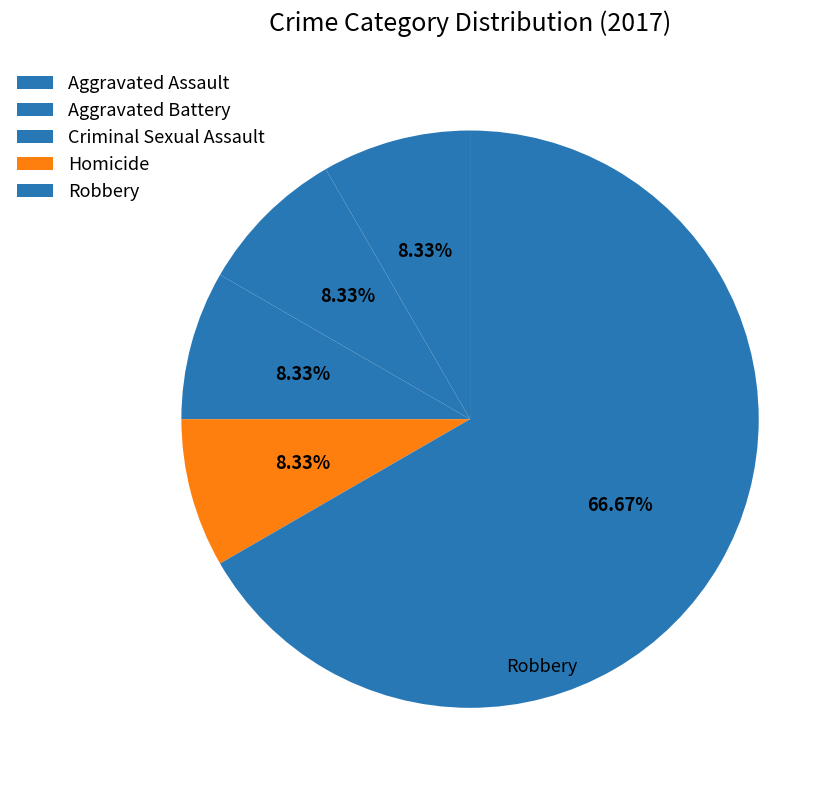

How many segments does this pie chart have?

5